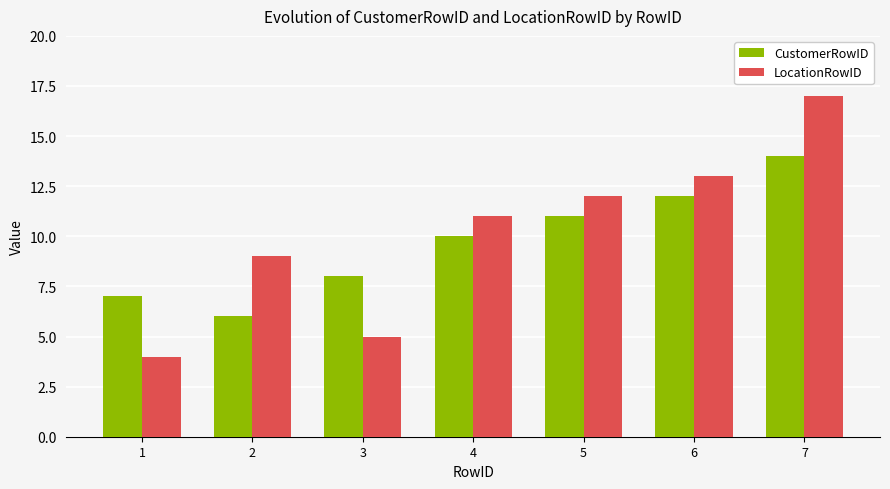

Which series has the largest total across all categories?

LocationRowID